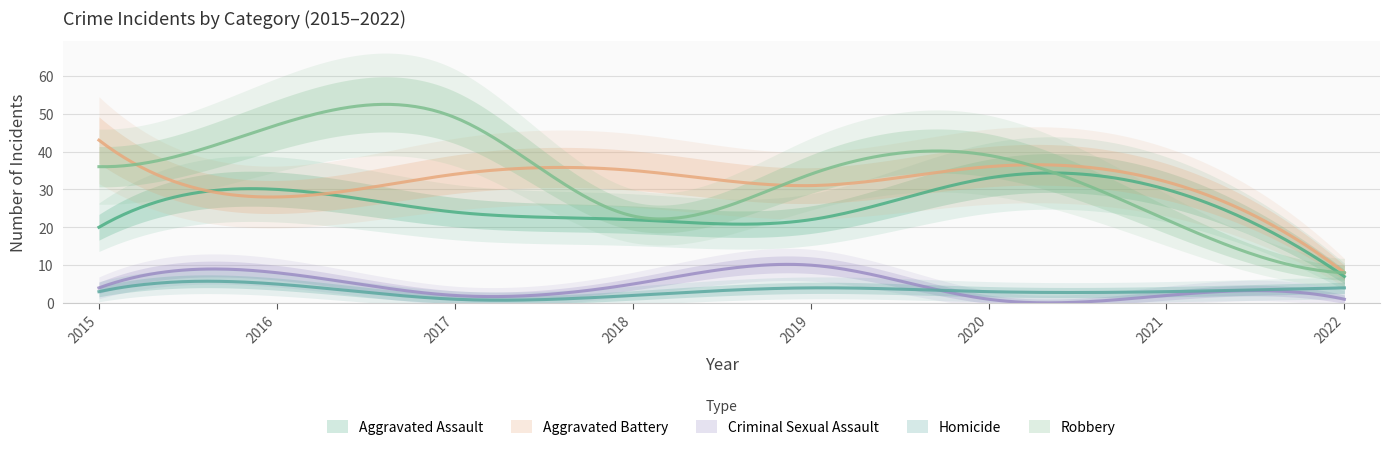

What is the smallest value displayed?

1